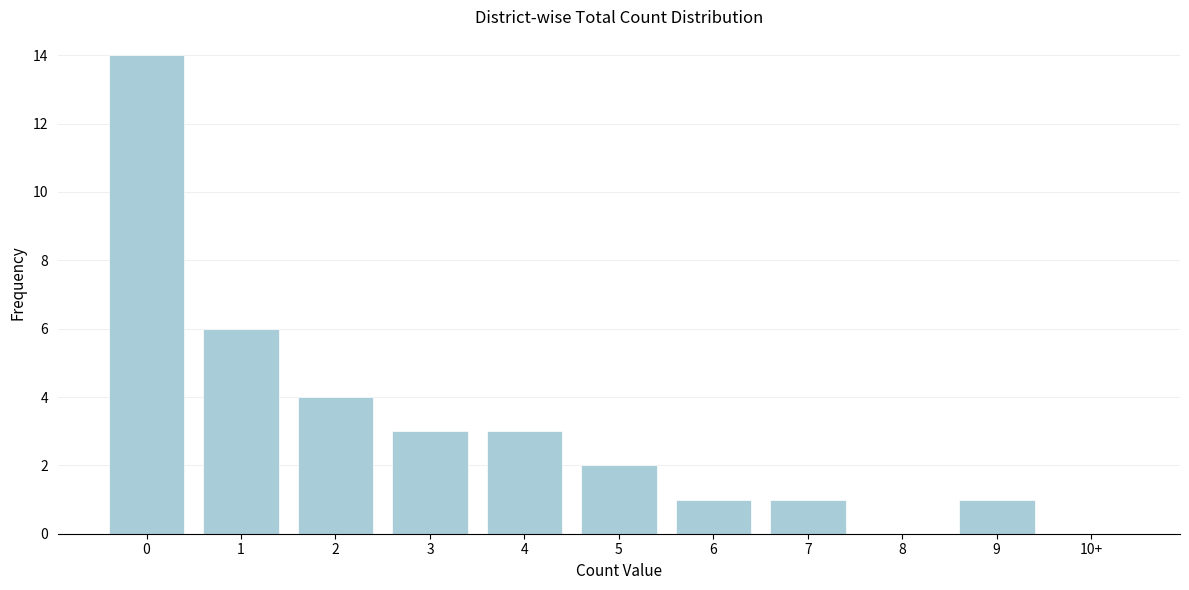

Reading right to left, transcribe all the data shown in this chart.

10+=0	9=1	8=0	7=1	6=1	5=2	4=3	3=3	2=4	1=6	0=14